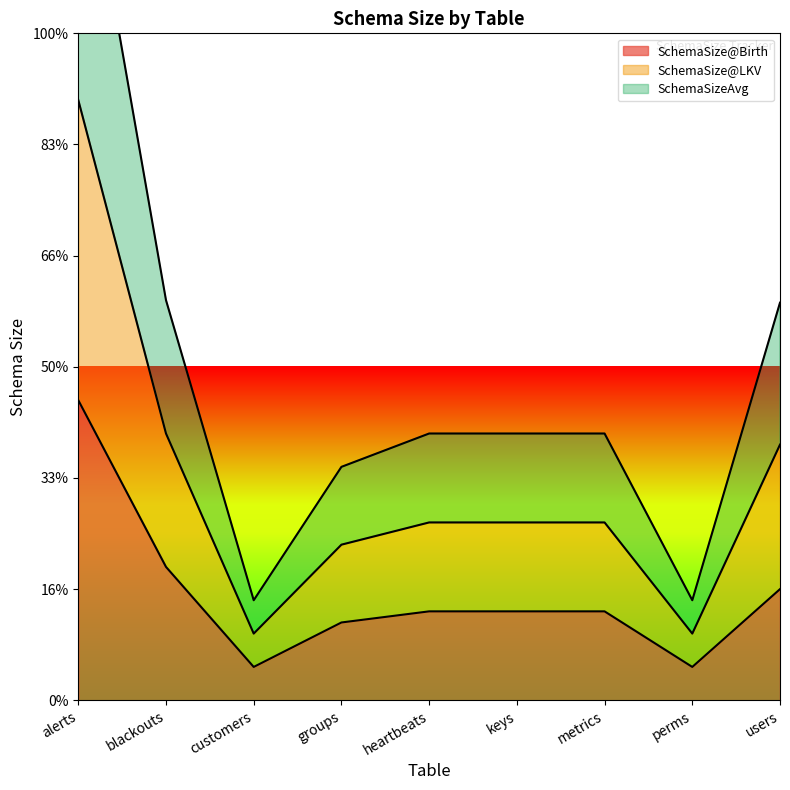

List the series in order of their overall mean, lowest first.

SchemaSize@Birth, SchemaSizeAvg, SchemaSize@LKV